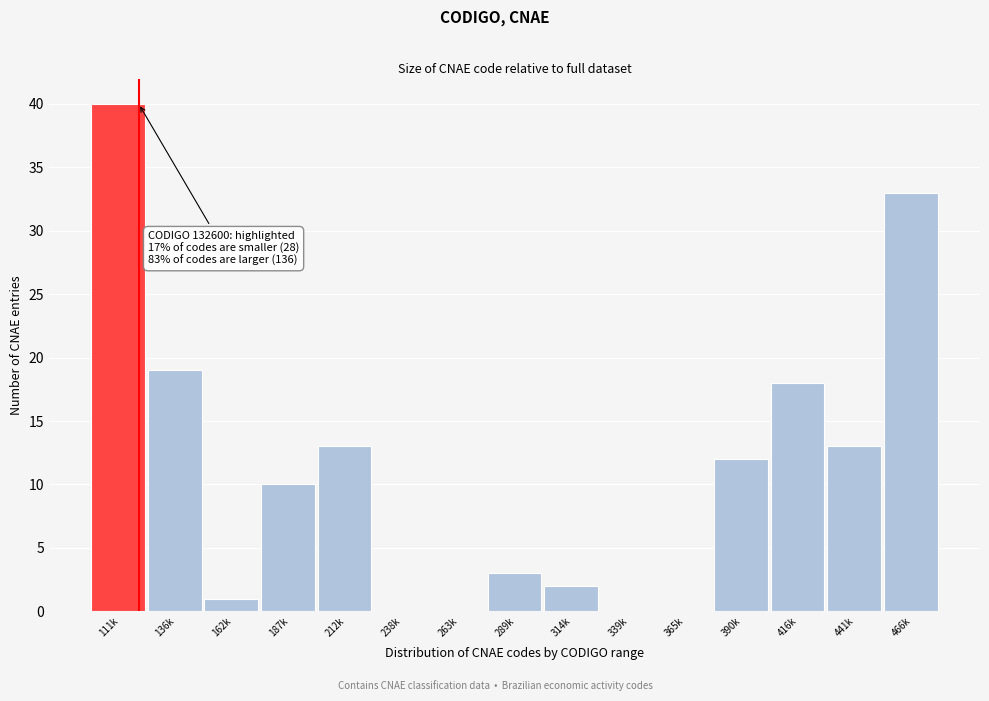

Reading left to right, list all the values displayed in this chart.

111k=40	136k=19	162k=1	187k=10	212k=13	238k=0	263k=0	289k=3	314k=2	339k=0	365k=0	390k=12	416k=18	441k=13	466k=33